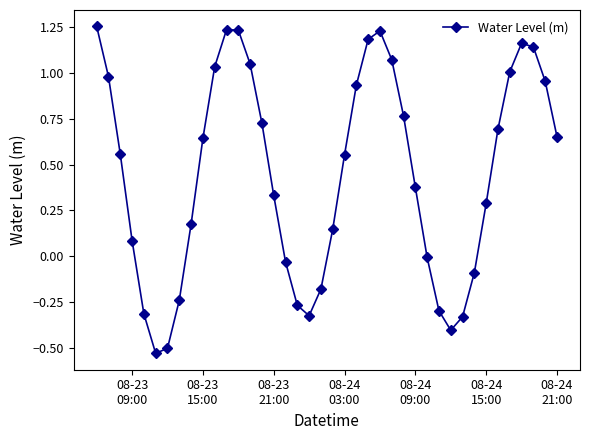

What is the sum of all values?

17.9